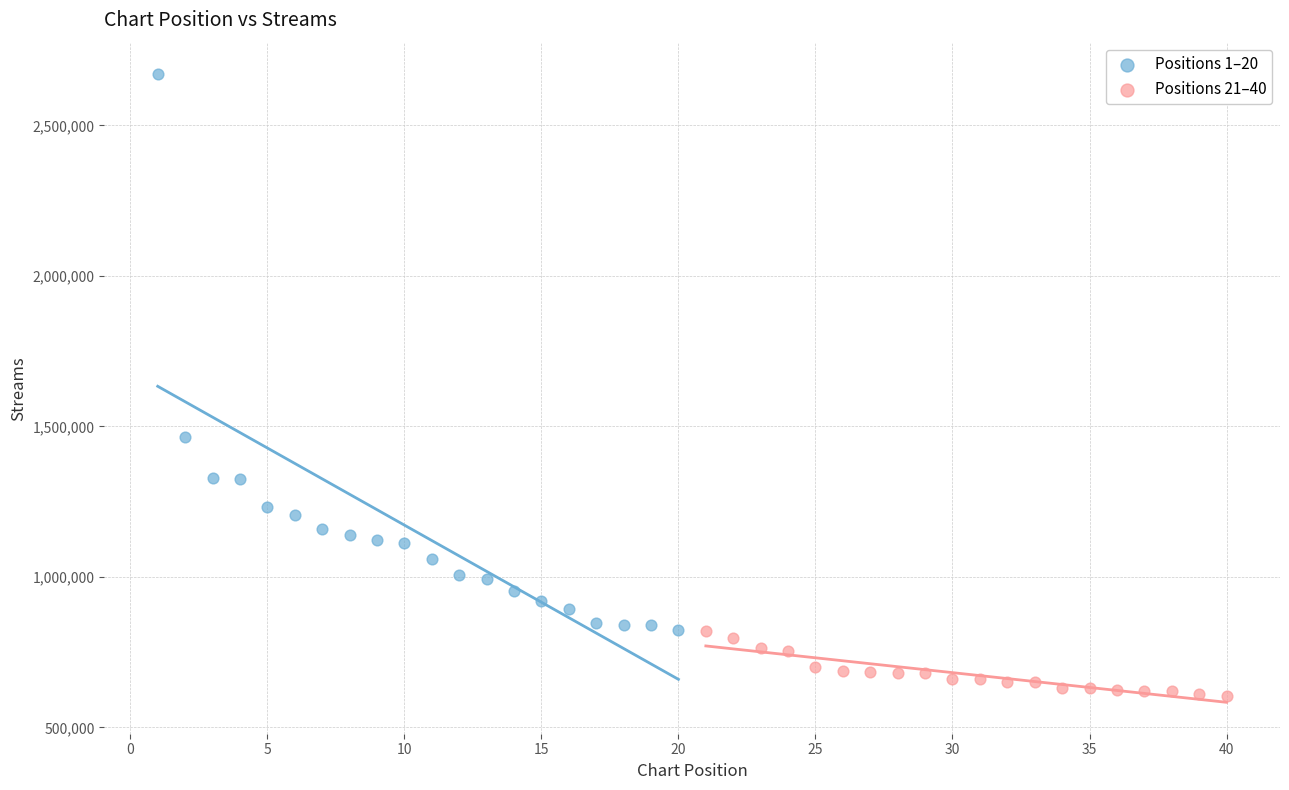

Which series has the largest Y range (max minus min)?

Positions 1–20